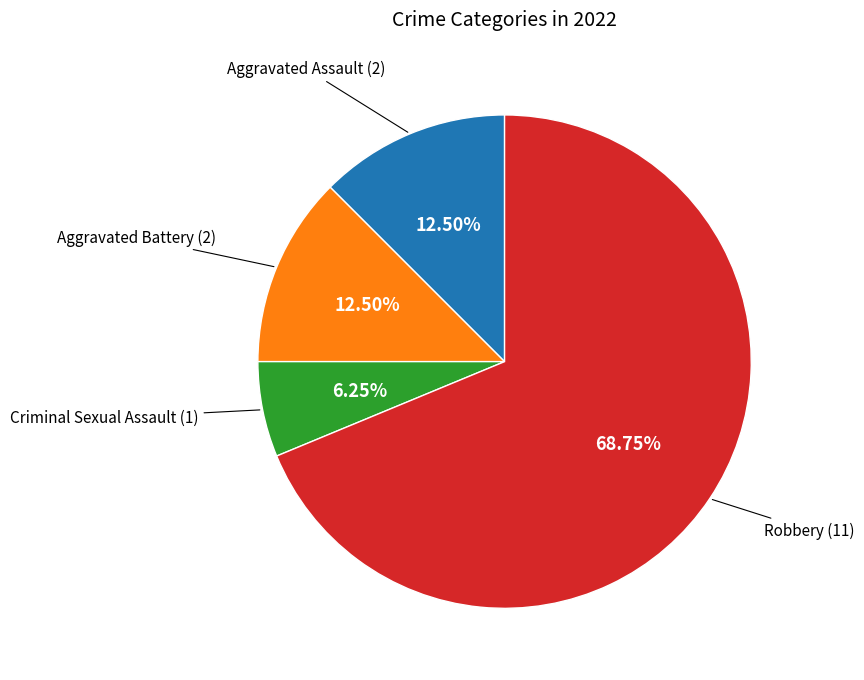

Does any single category account for the majority?

Yes